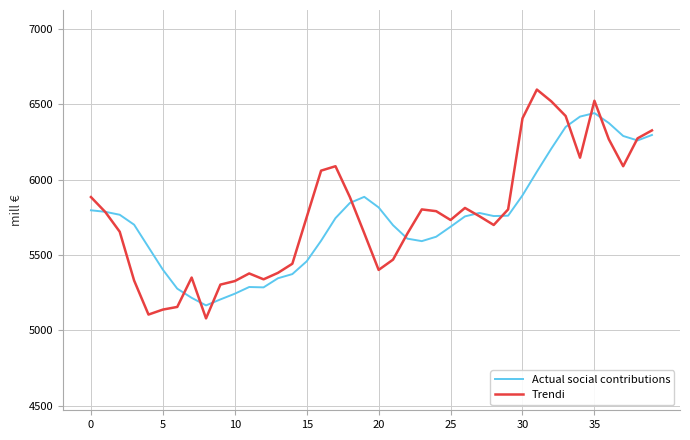

Does the chart display data point markers on the line(s)?

No